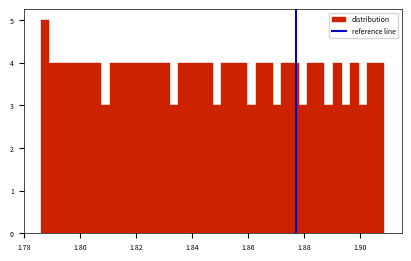

Read against the x-axis, roughly where is the centre of the tallest bar?

1.788